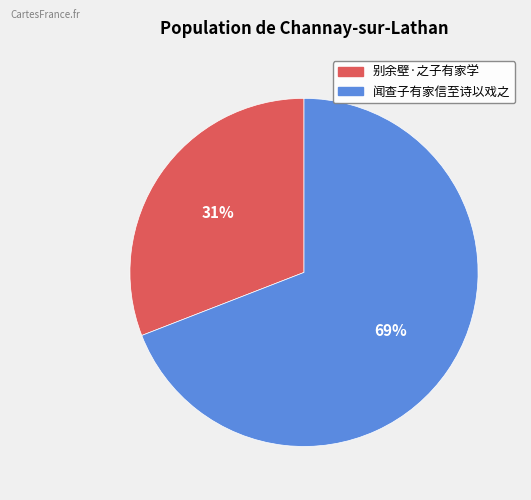

How many segments does this pie chart have?

2